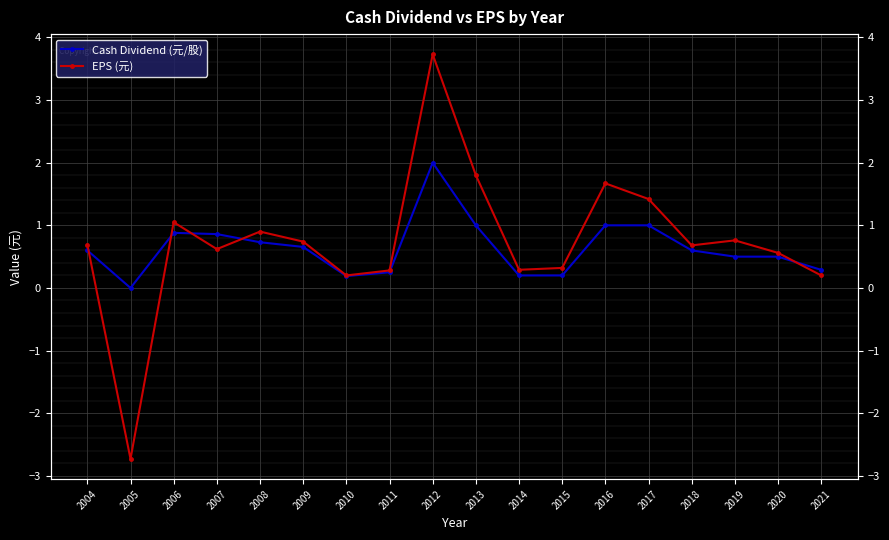

How many positive values does the Cash Dividend (元/股) series have?

17